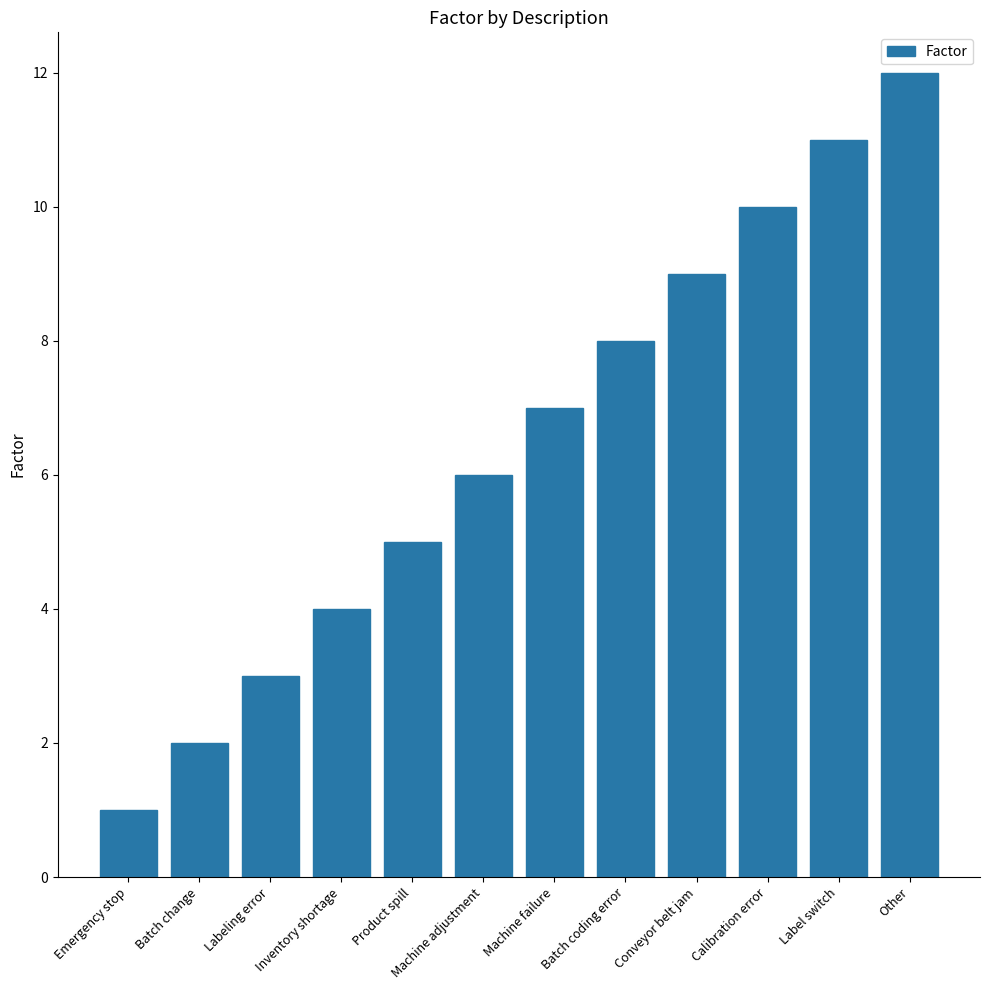

Which category has the lowest value across all series?

Emergency stop